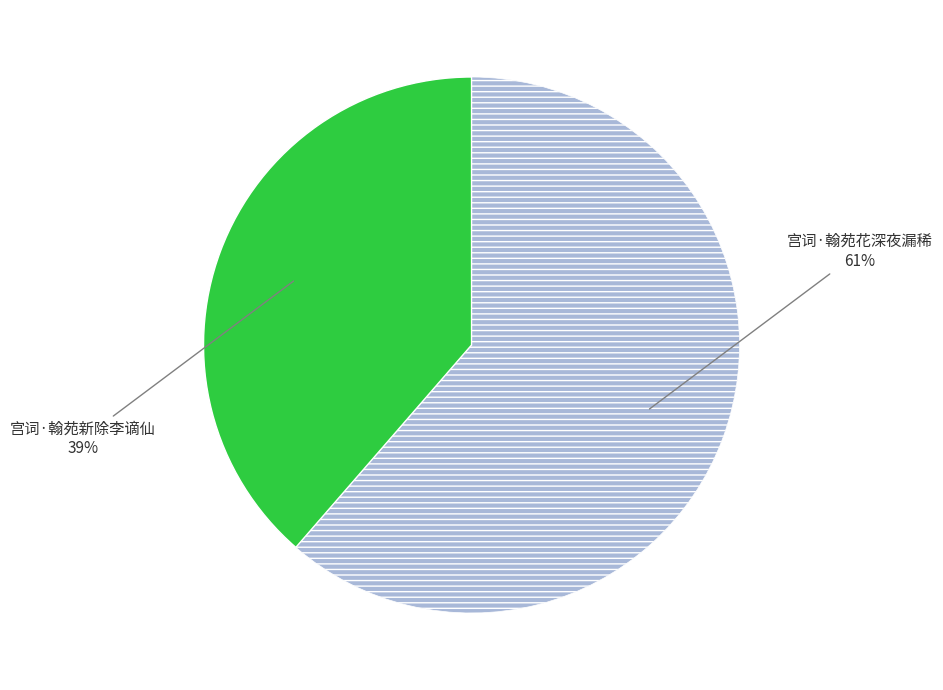

To the nearest percent, what is the average slice percentage?

50%